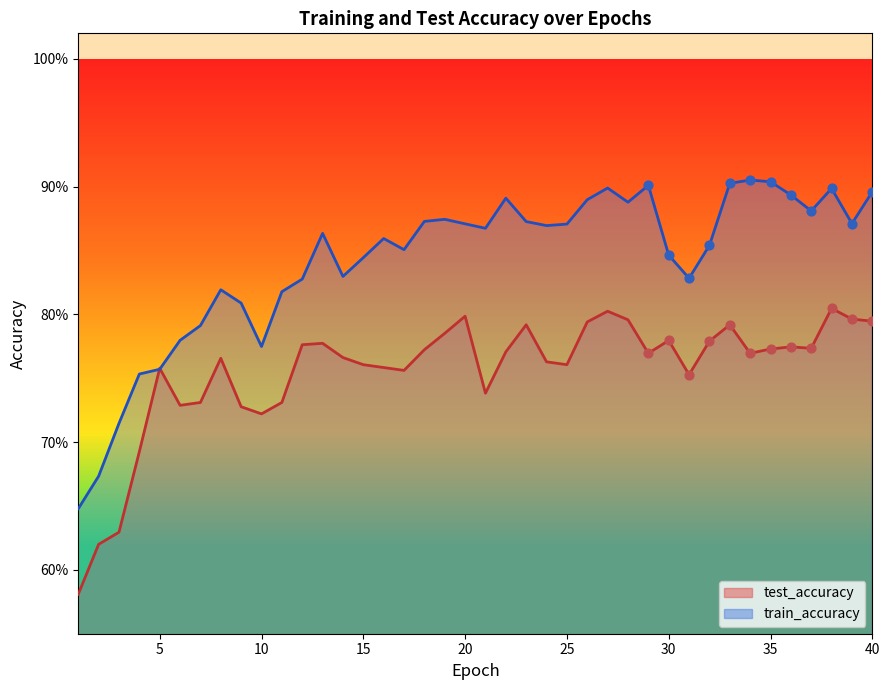

Which series contains the lowest Y value?

test_accuracy